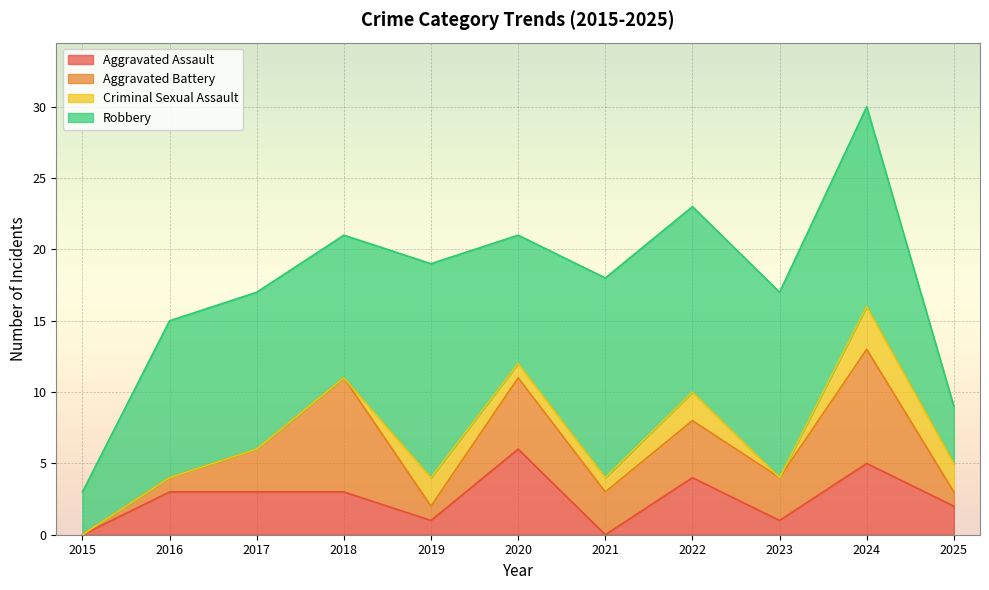

Where is Aggravated Assault nearest to the value 3?

2016